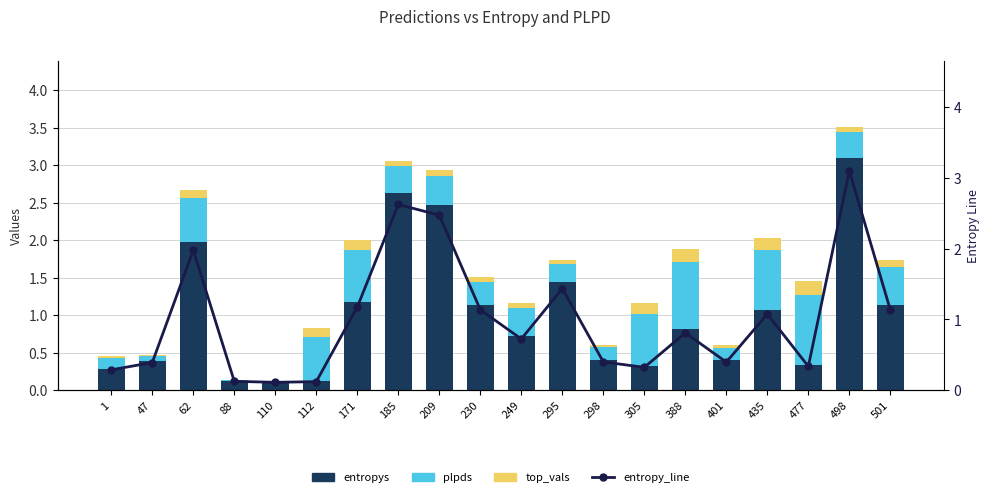

At which category is the sum across all series the highest?

498